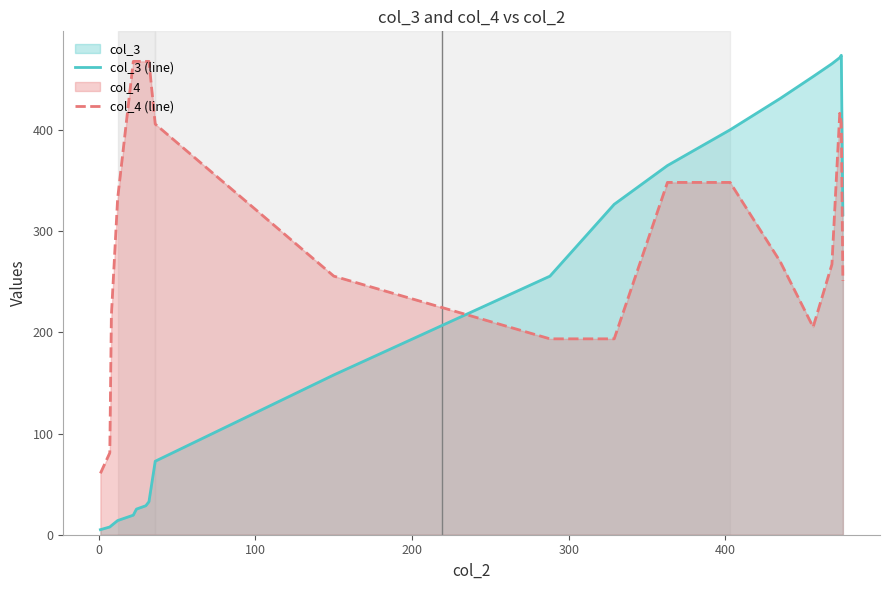

After their last crossing, which series has the higher values: col_3 (line) or col_4 (line)?

col_3 (line)